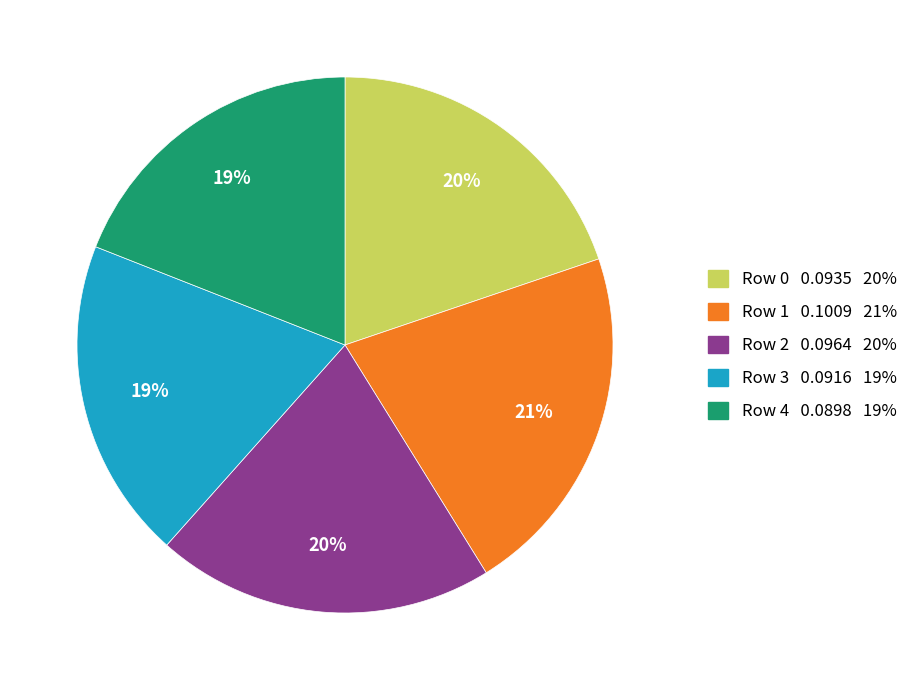

Combined, do Row 3 0.0916 19% and Row 4 0.0898 19% account for over 50%?

No